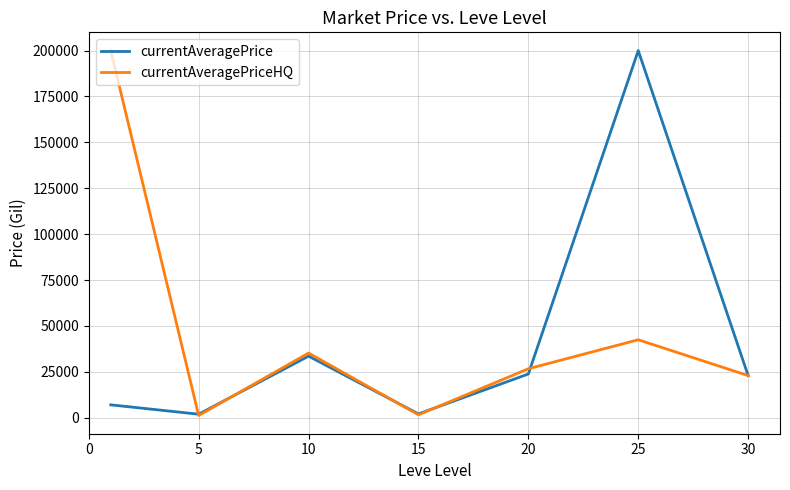

At how many categories does at least one series exceed 69206?

2